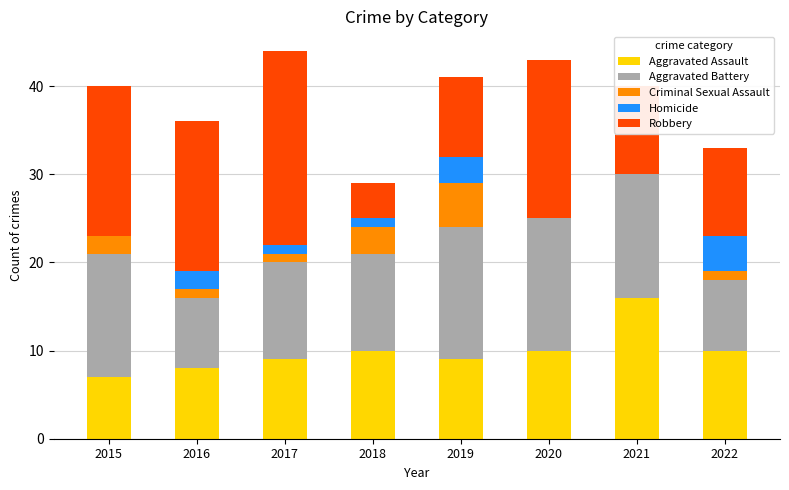

What is the total value across all series at 2018?

29